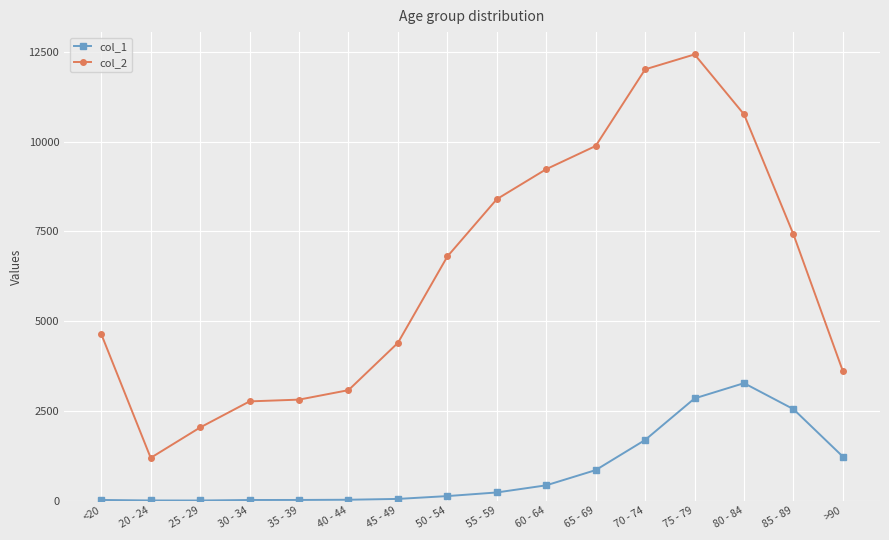

The value of col_2 at >90 is 3604. True or false?

True